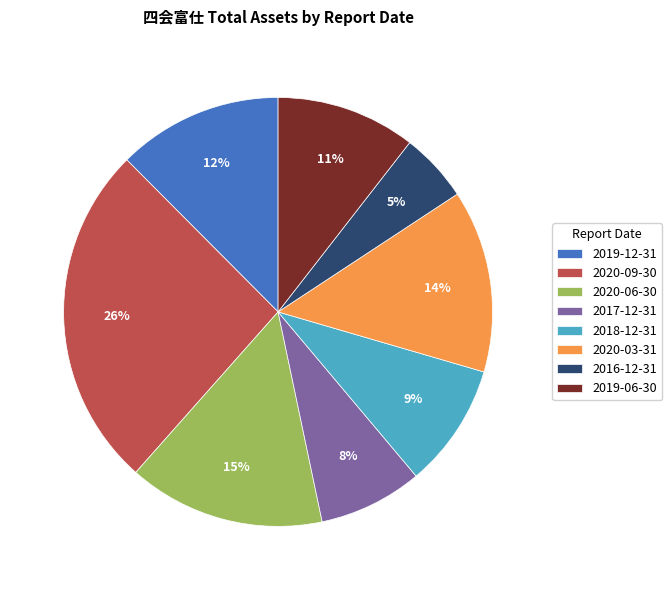

Which slice is the largest?

2020-09-30